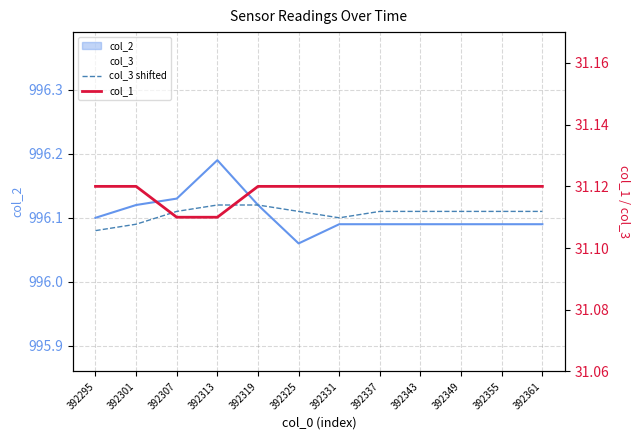

What is the value of the col_3 shifted point at the 1st from the left?

996.1